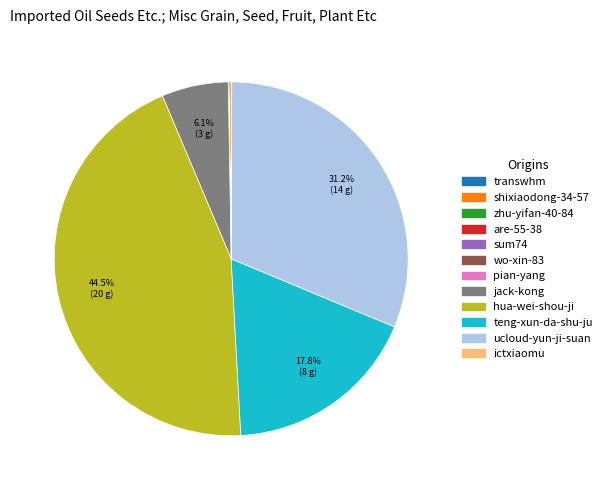

Which slice is the largest?

hua-wei-shou-ji